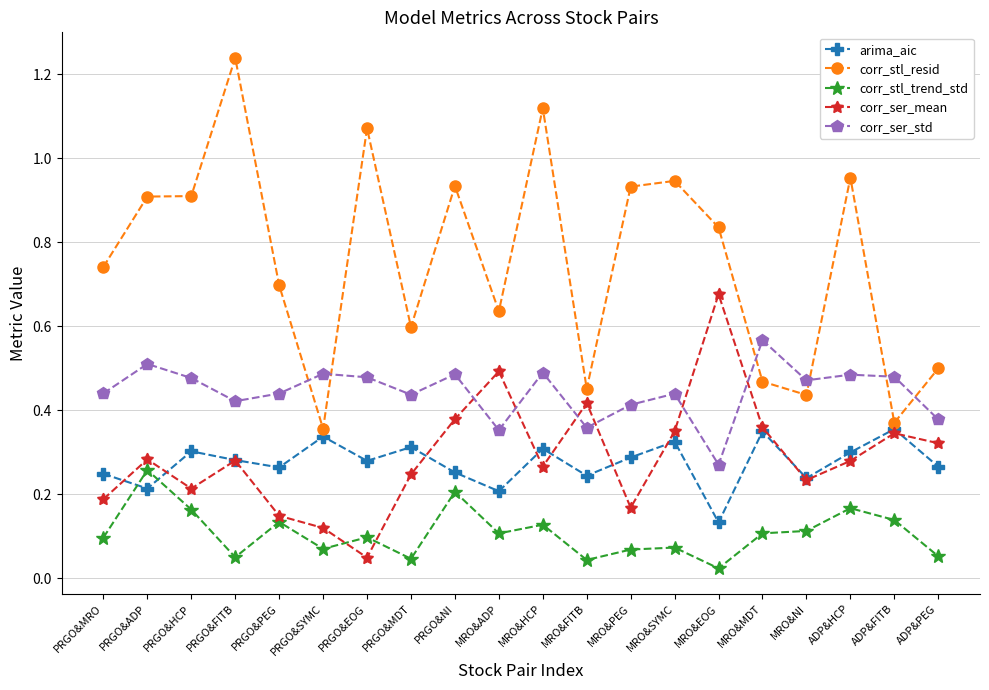

True or false: corr_stl_resid and corr_stl_trend_std cross at least once.

False